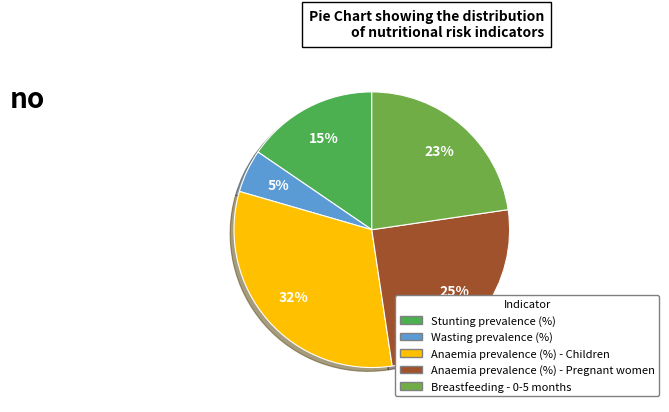

Rank the categories by value from lowest to highest.

Wasting prevalence (%), Stunting prevalence (%), Breastfeeding - 0-5 months, Anaemia prevalence (%) - Pregnant women, Anaemia prevalence (%) - Children